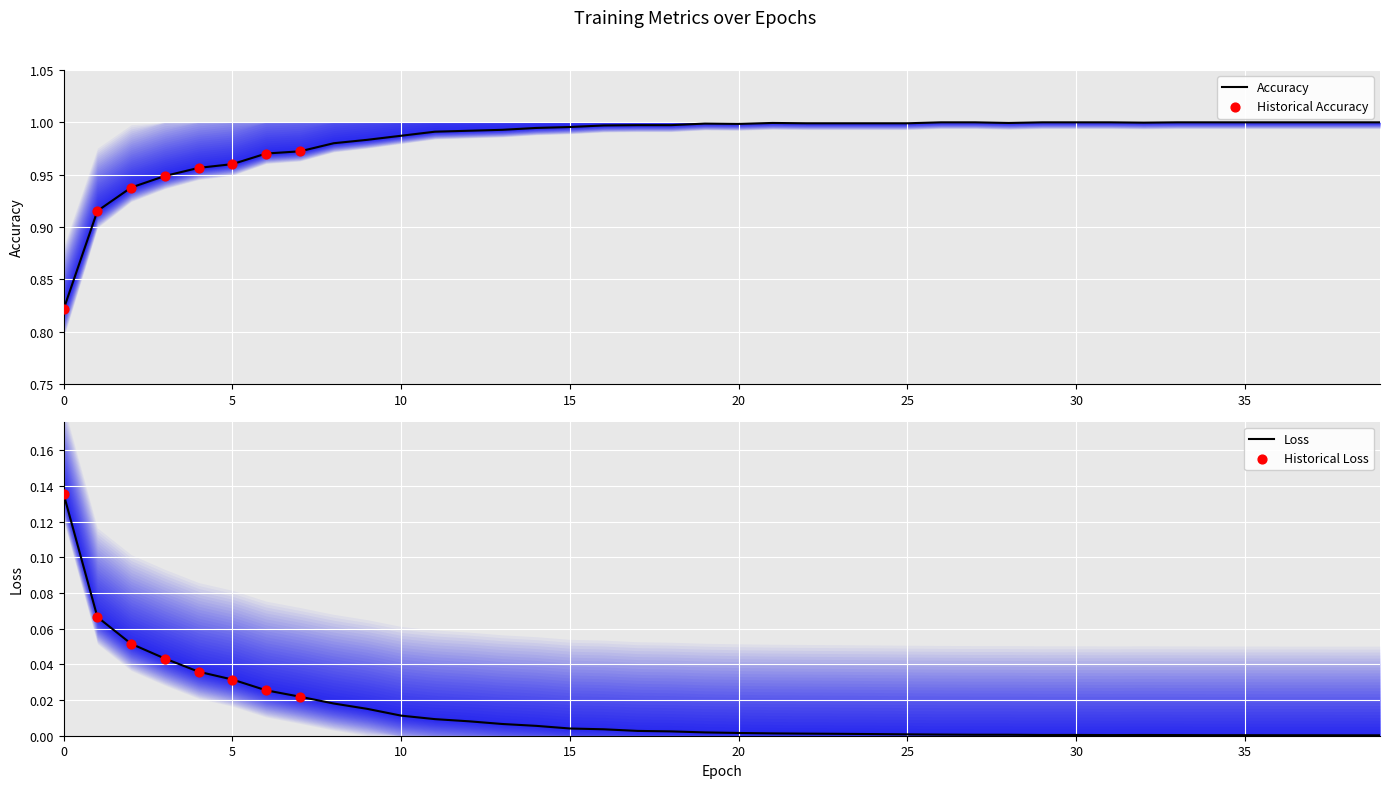

What is the total value across all series at 15?

1.0